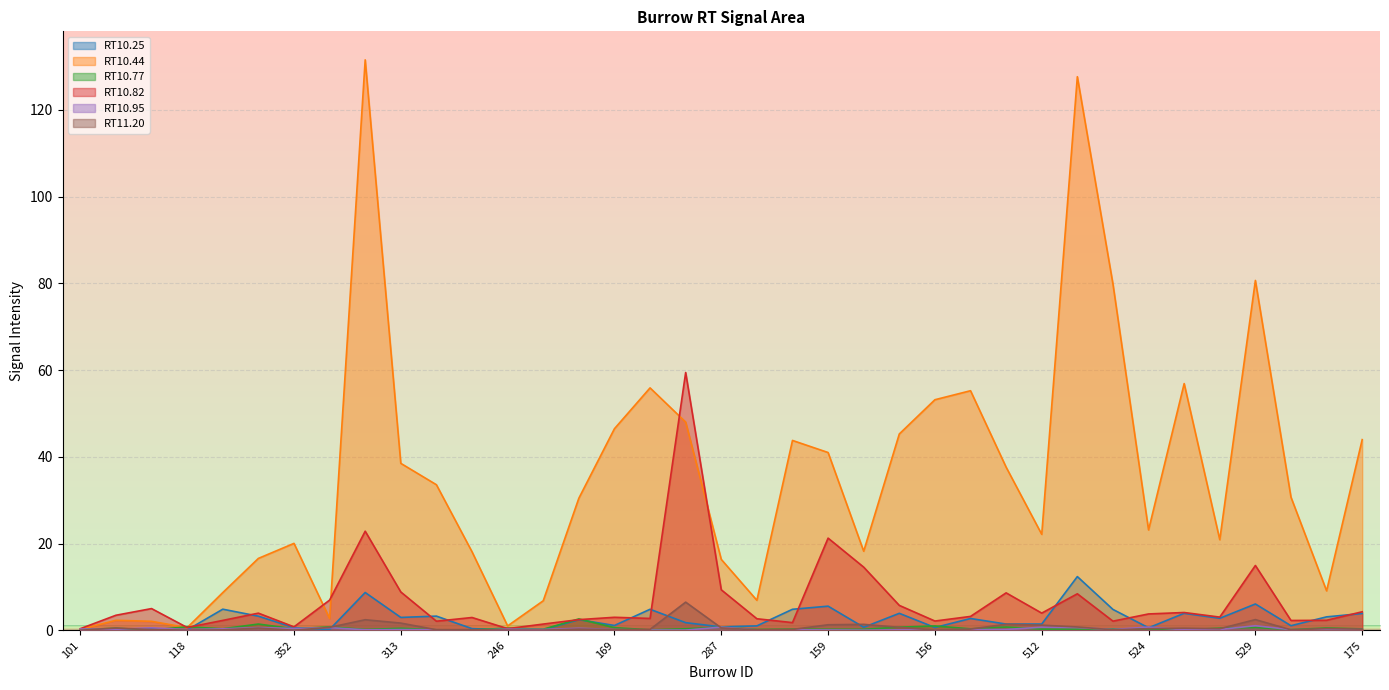

What position from the left is 287?

19